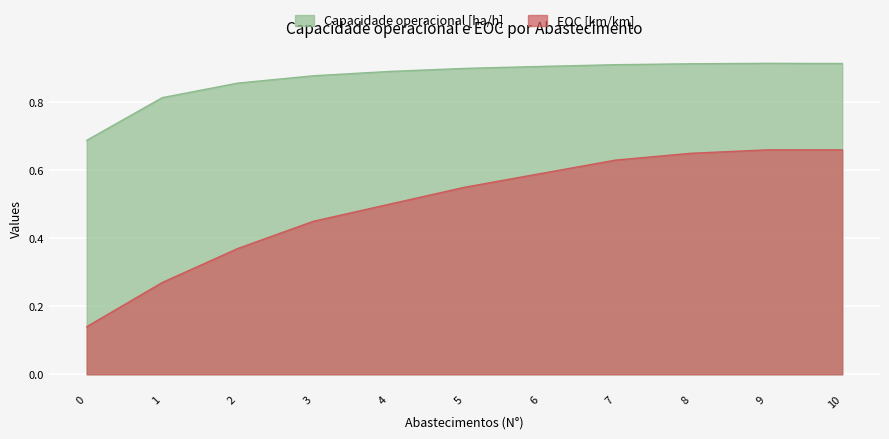

Rank the series by their average value, from lowest to highest.

EOC [km/km], Capacidade operacional [ha/h]